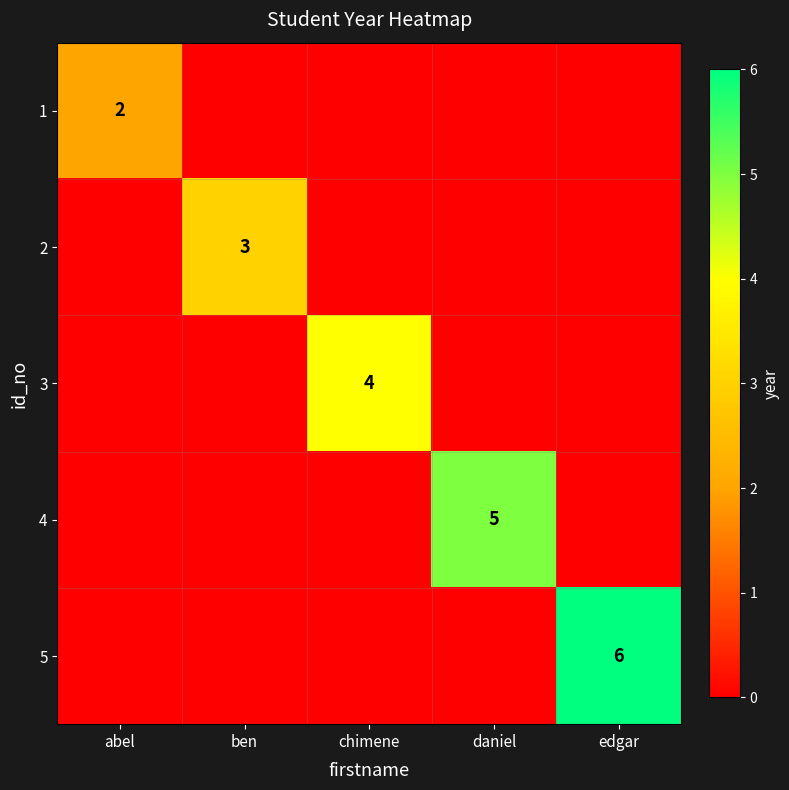

Is it true that 4 equals 5 at daniel?

True